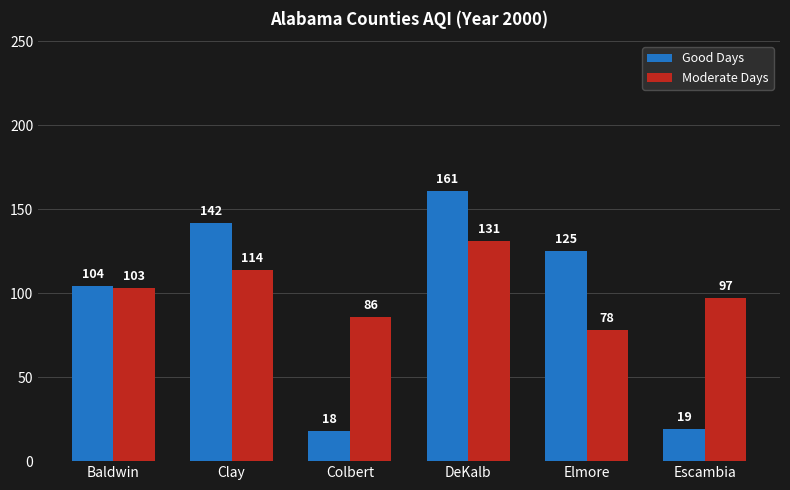

At which label does Good Days first exceed 125?

Clay